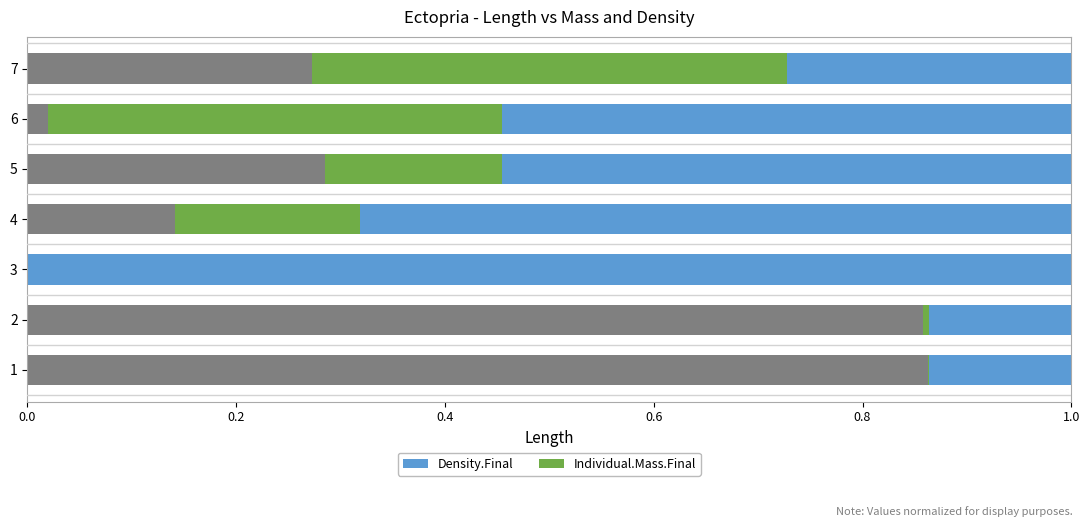

What is the difference between the Individual.Mass.Final values at 4 and 7?

0.3